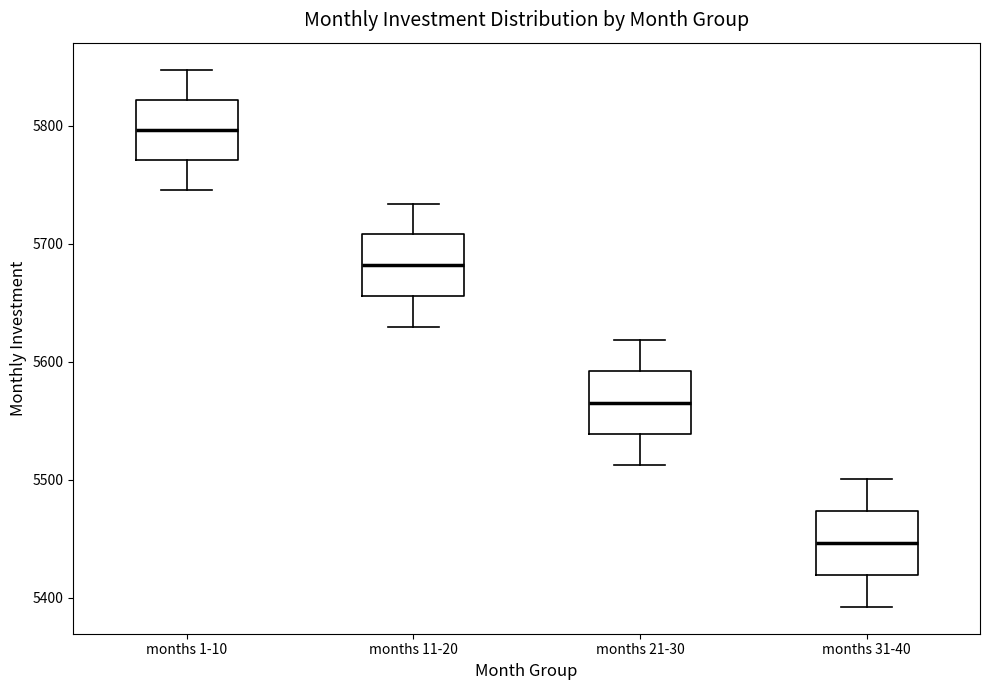

Reading left to right, read every box against the y-axis: the position of its median line, the range the box covers, and the ends of its whiskers. The values are not printed on the chart, so give them approximately, as read against the axis.

months 1-10: median 5800, box 5770 to 5820, whiskers 5750 to 5850
months 11-20: median 5680, box 5660 to 5710, whiskers 5630 to 5730
months 21-30: median 5570, box 5540 to 5590, whiskers 5510 to 5620
months 31-40: median 5450, box 5420 to 5470, whiskers 5390 to 5500